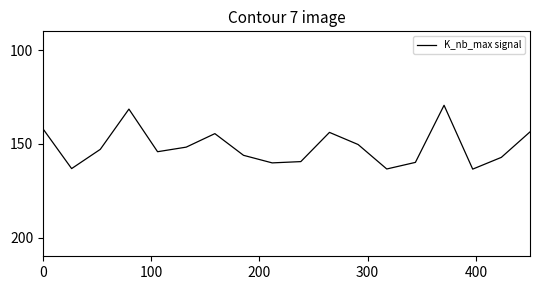

What is the minimum value shown in the chart?

129.4